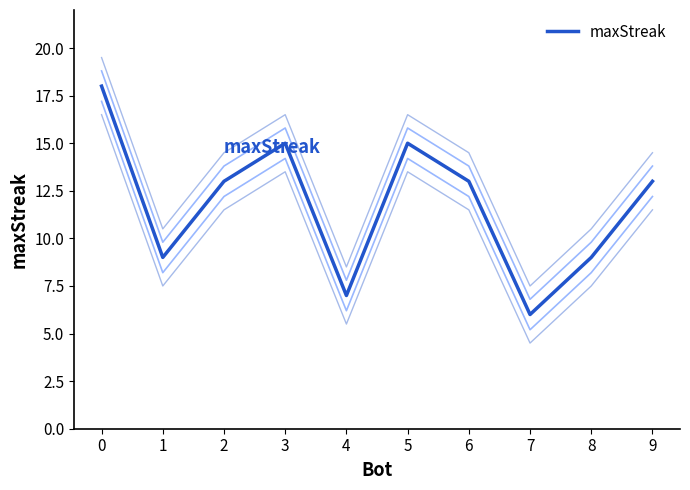

How many points are higher than both their immediate neighbors (excluding endpoints)?

2